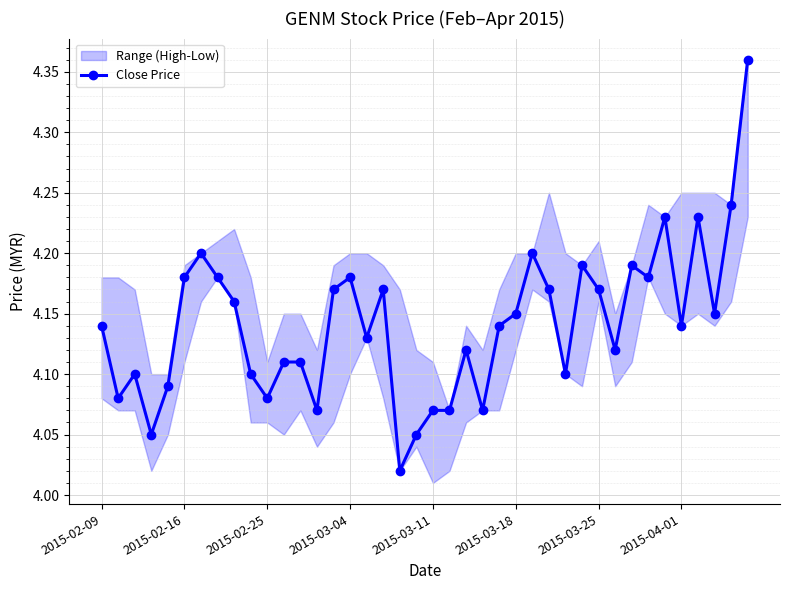

Count the number of categories in the chart.

40